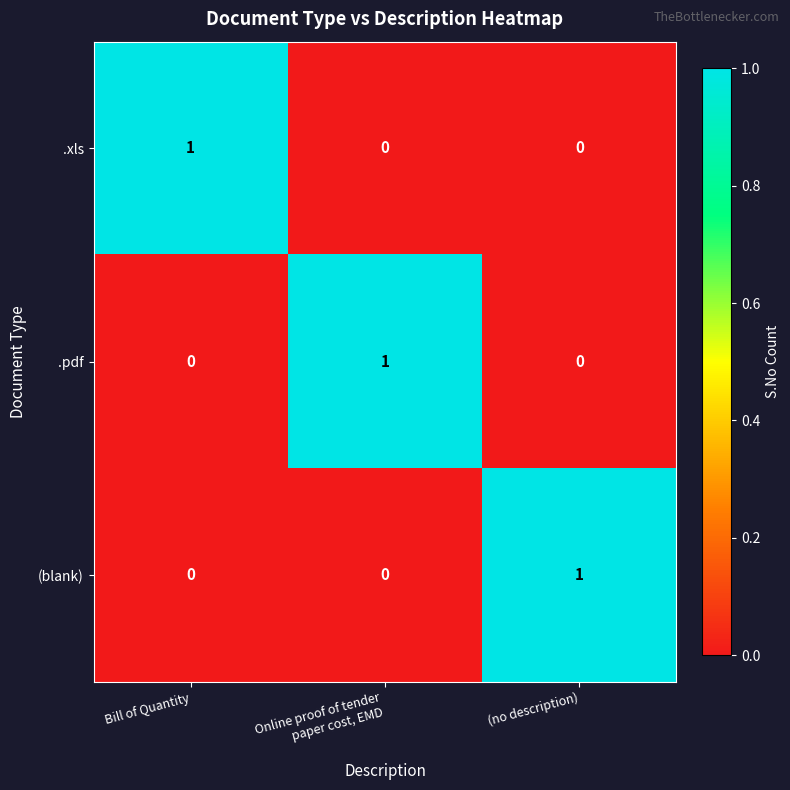

What is the greatest value displayed?

1